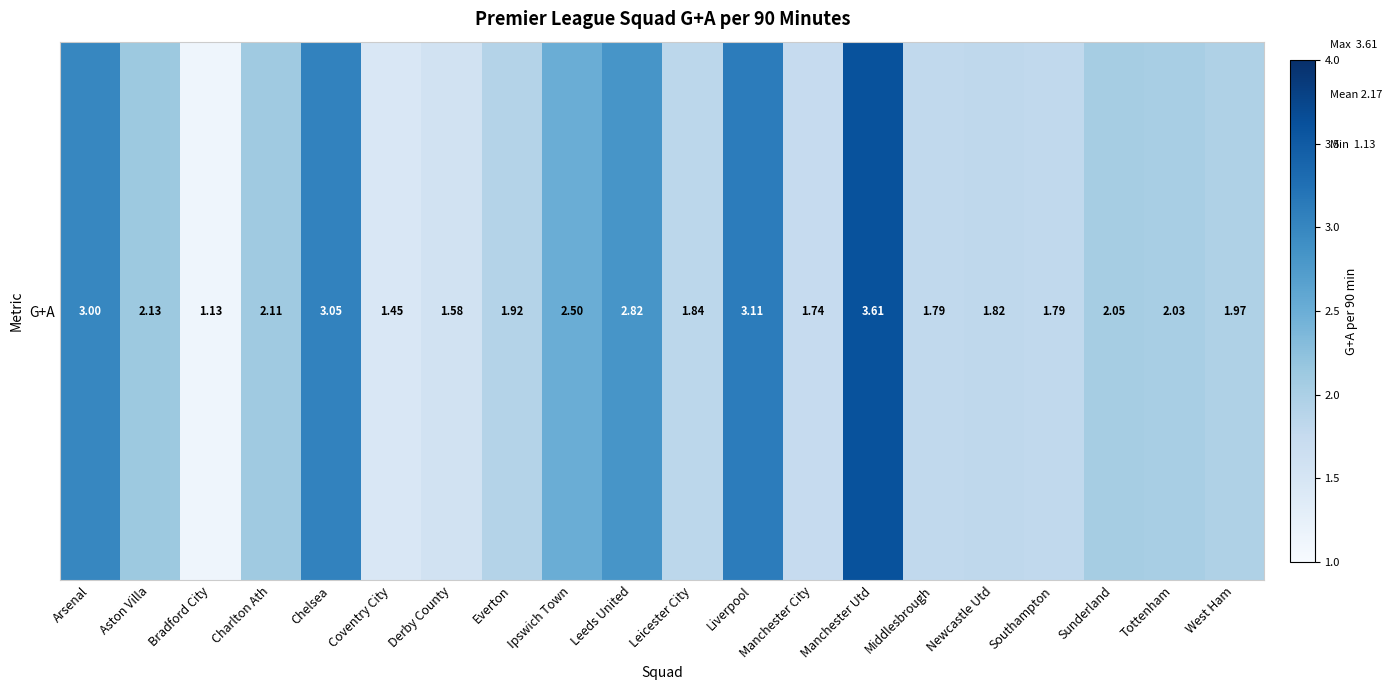

What is the minimum value shown in the chart?

1.1